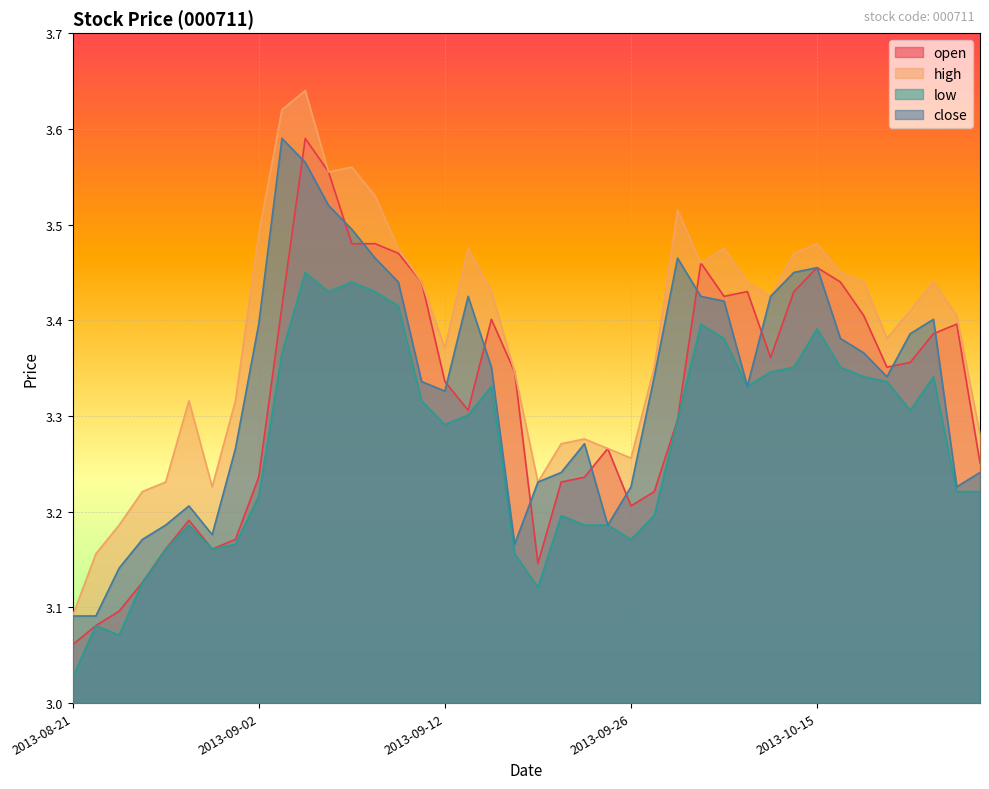

What is the highest value of the close series?

3.6